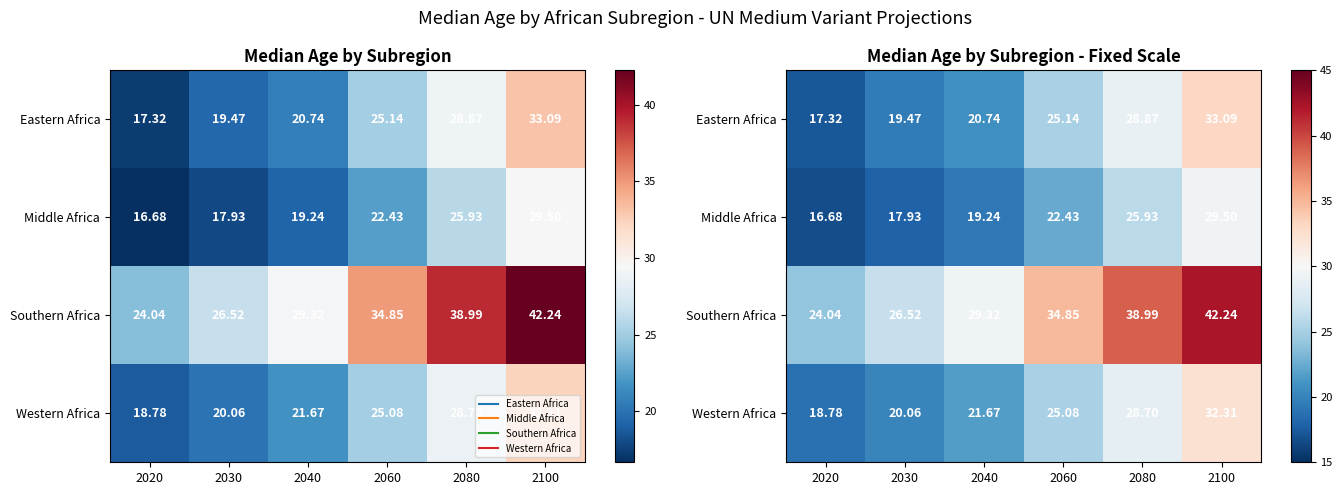

List the series in order of their peak value, lowest first.

Middle Africa, Western Africa, Eastern Africa, Southern Africa